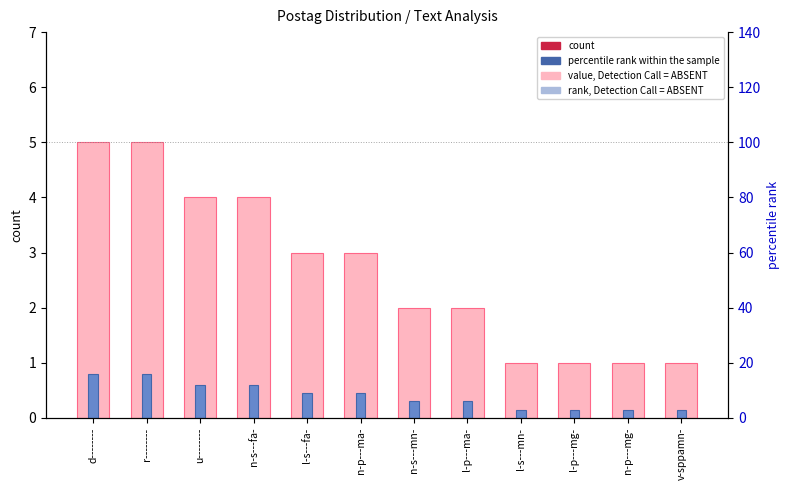

Rank the categories by count value from lowest to highest.

l-s---mn-, l-p---mg-, n-p---mg-, v-sppamn-, n-s---mn-, l-p---ma-, l-s---fa-, n-p---ma-, u--------, n-s---fa-, d--------, r--------